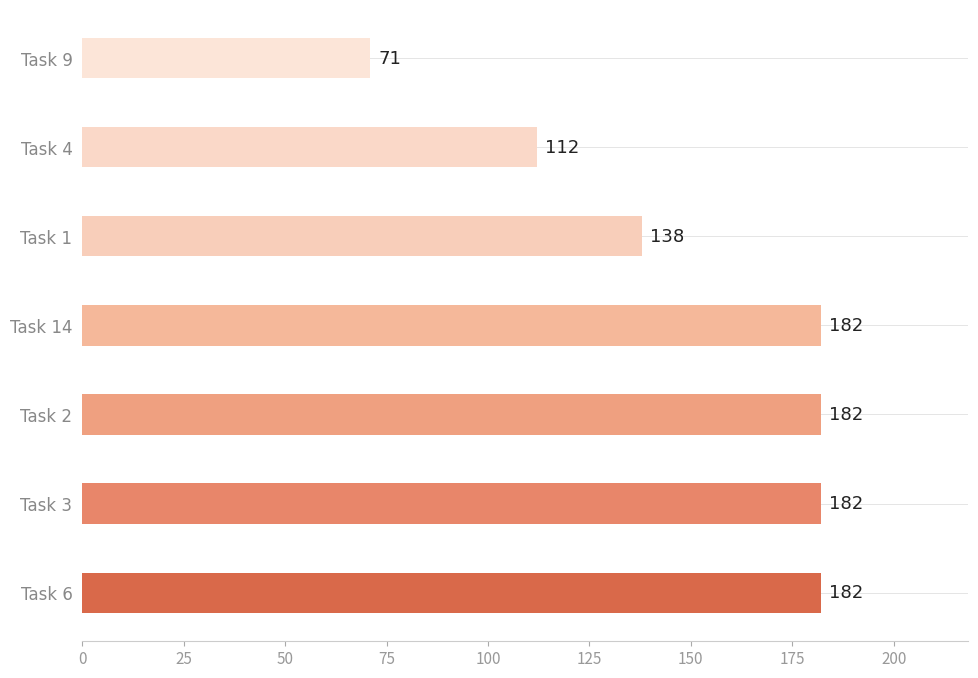

Reading bottom to top, list all the values displayed in this chart.

182	182	182	182	138	112	71